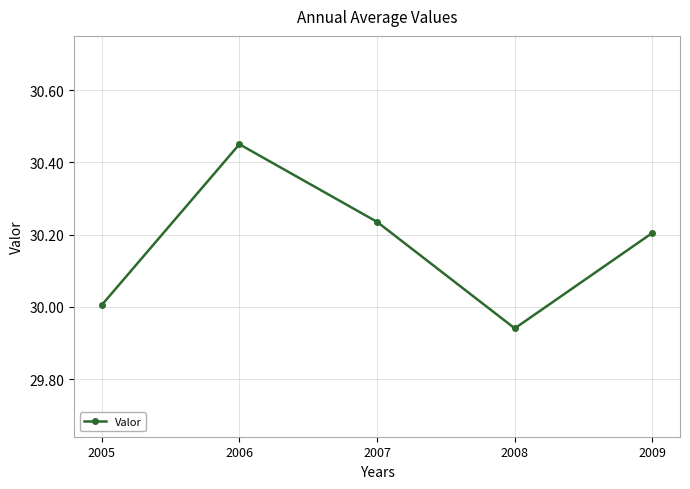

At which label does the data first exceed 30?

2005